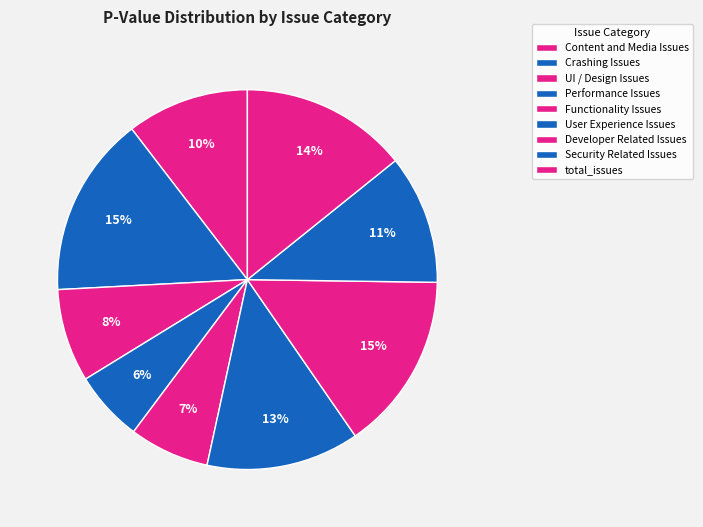

Does Security Related Issues account for over 50% of the chart?

No